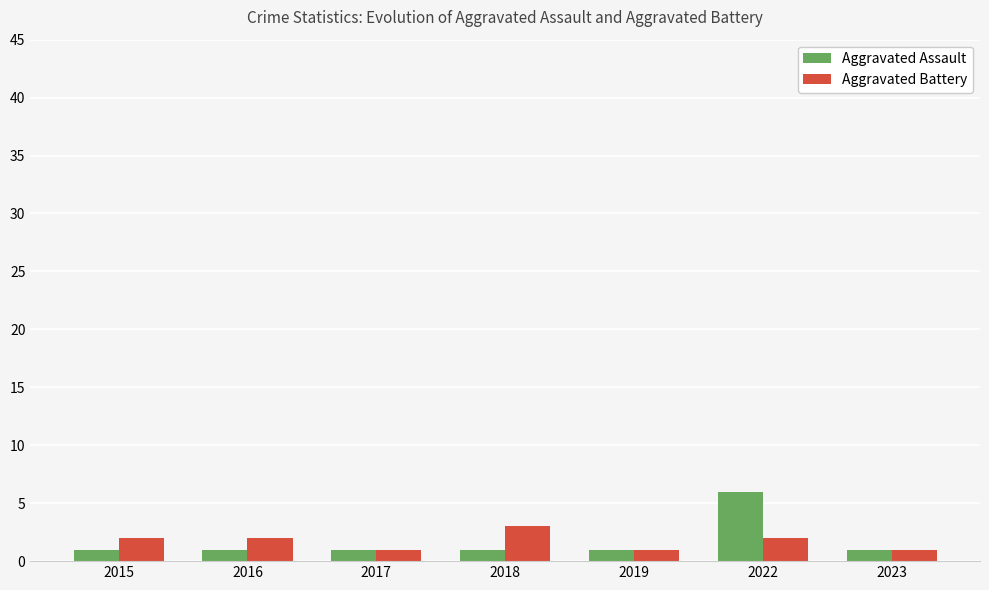

At which category does the chart reach its peak across all series?

2022